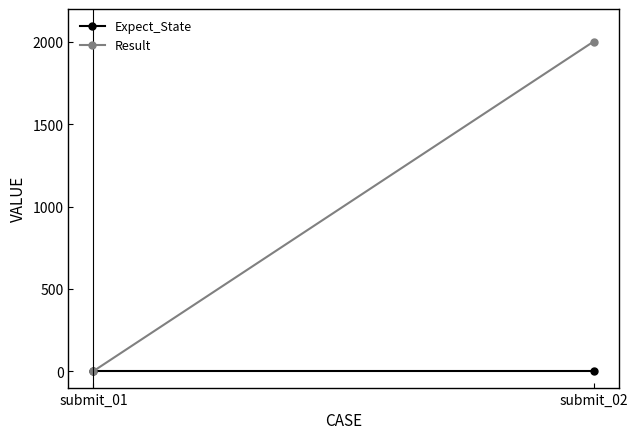

At which label does Result reach its peak?

submit_02